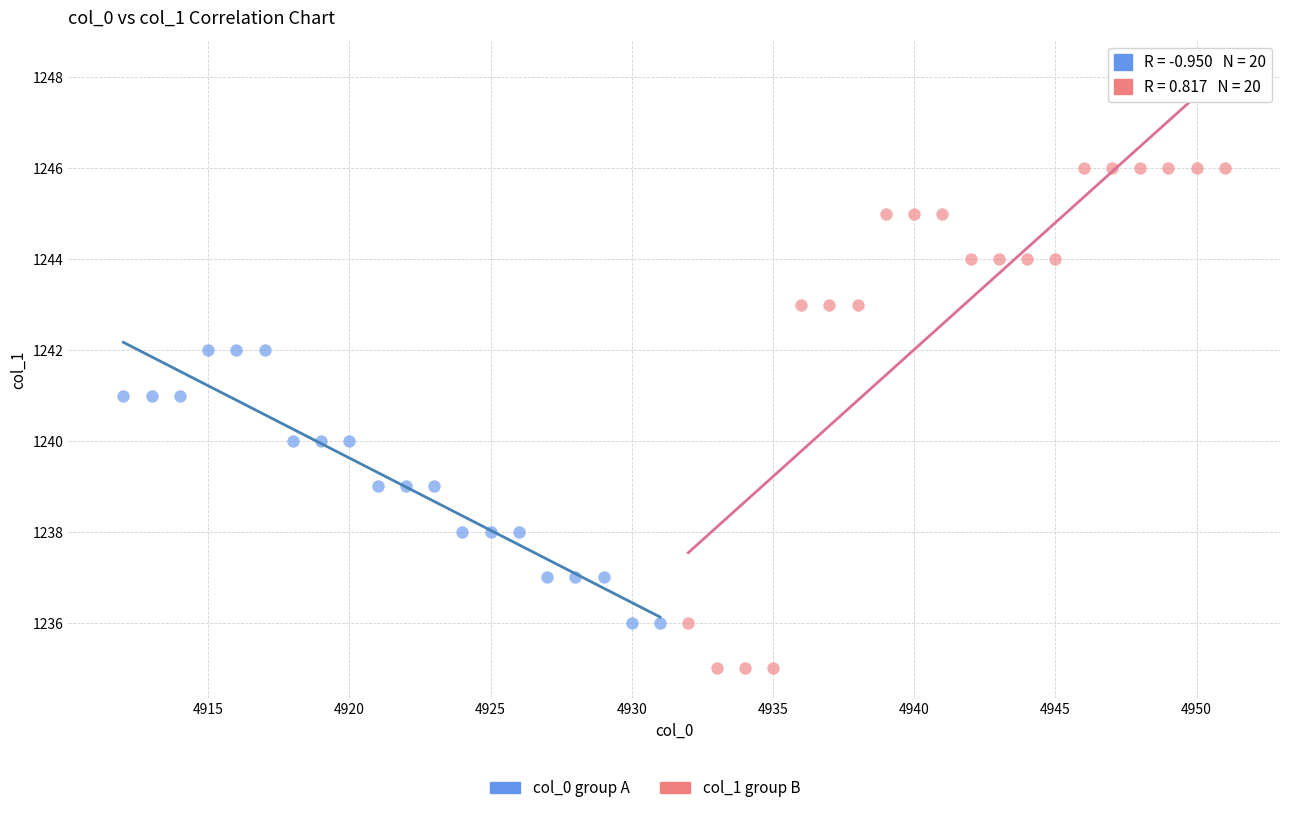

Which series has the largest Y range (max minus min)?

col_1 group B